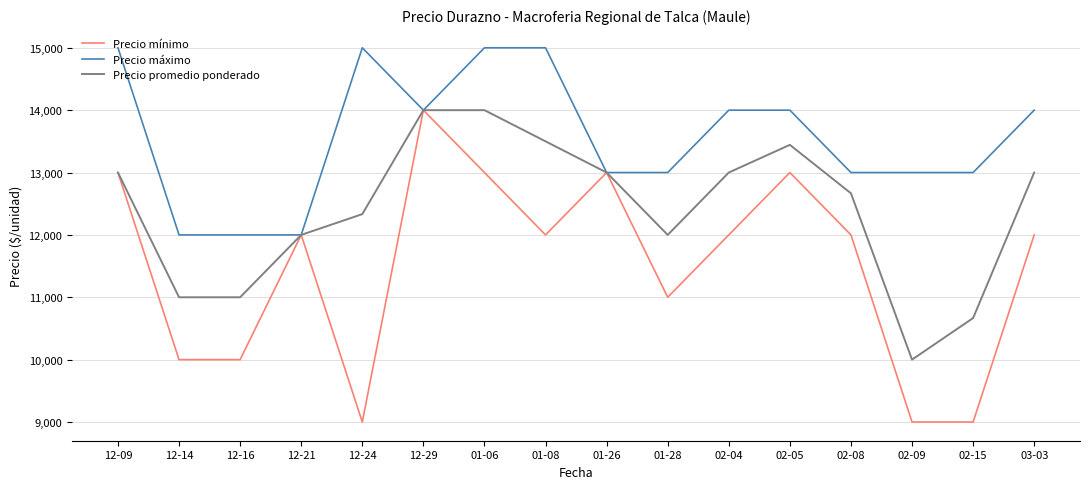

Reading left to right, what are all the values shown in this chart?

Precio mínimo: 12-09=13000	12-14=10000	12-16=10000	12-21=12000	12-24=9000	12-29=14000	01-06=13000	01-08=12000	01-26=13000	01-28=11000	02-04=12000	02-05=13000	02-08=12000	02-09=9000	02-15=9000	03-03=12000
Precio máximo: 12-09=15000	12-14=12000	12-16=12000	12-21=12000	12-24=15000	12-29=14000	01-06=15000	01-08=15000	01-26=13000	01-28=13000	02-04=14000	02-05=14000	02-08=13000	02-09=13000	02-15=13000	03-03=14000
Precio promedio ponderado: 12-09=13000	12-14=11000	12-16=11000	12-21=12000	12-24=12333	12-29=14000	01-06=14000	01-08=13500	01-26=13000	01-28=12000	02-04=13000	02-05=13444	02-08=12667	02-09=10000	02-15=10667	03-03=13000